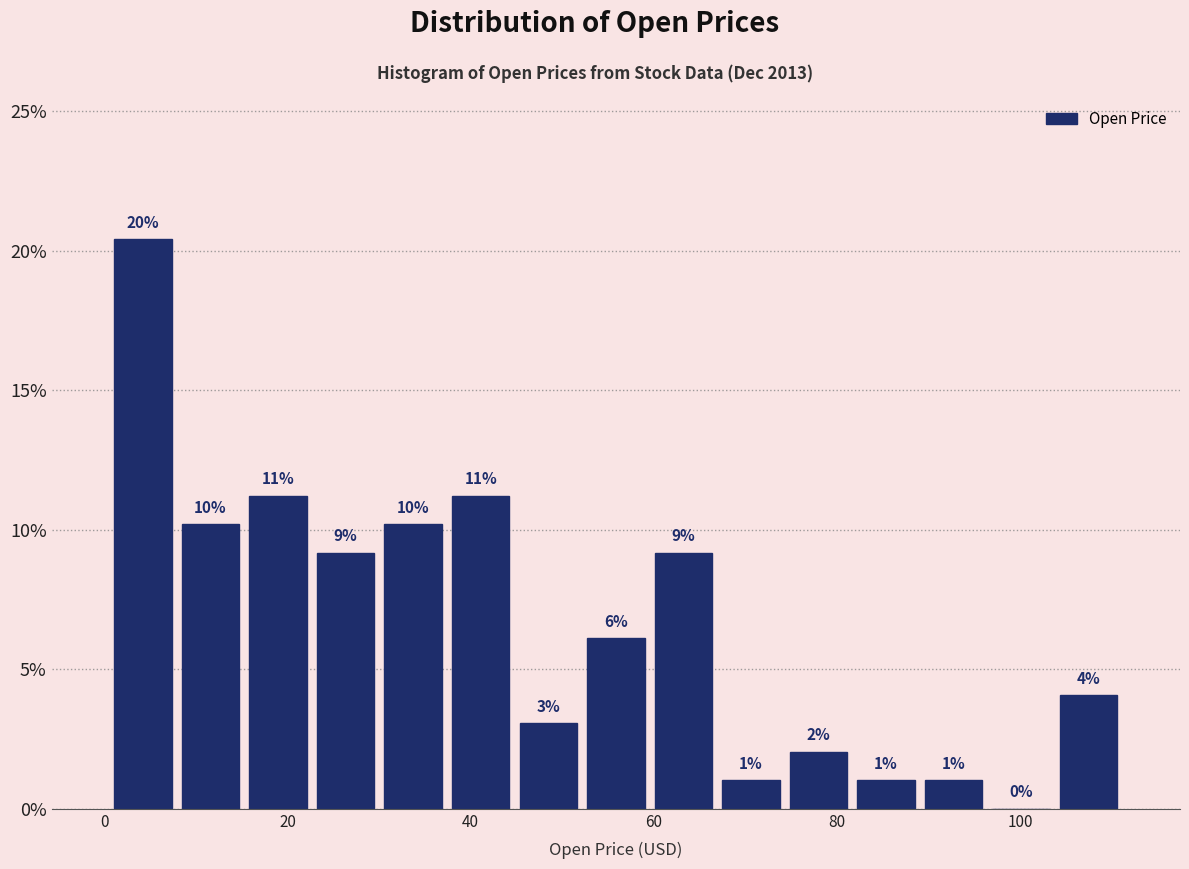

Read against the x-axis, roughly where is the centre of the tallest bar?

4